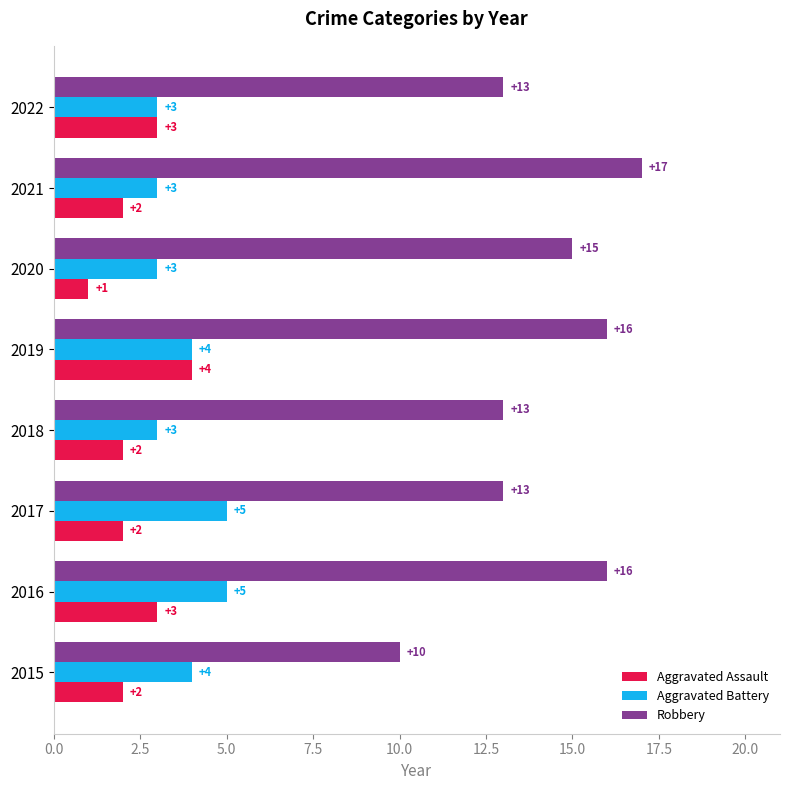

What is the approximate value of Aggravated Battery at 2018?

3